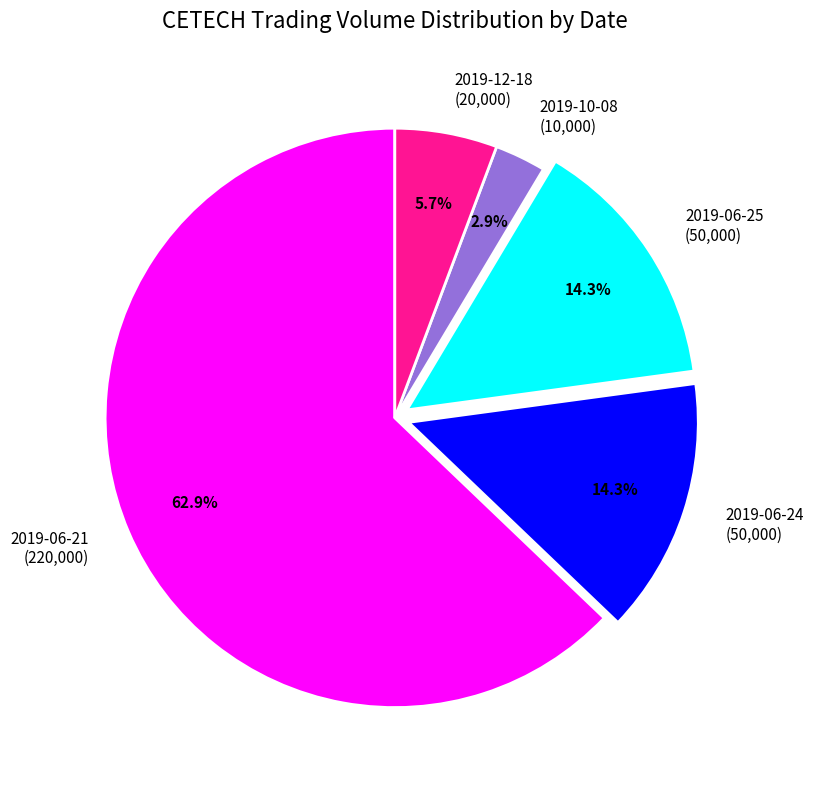

Does any single category account for the majority?

Yes